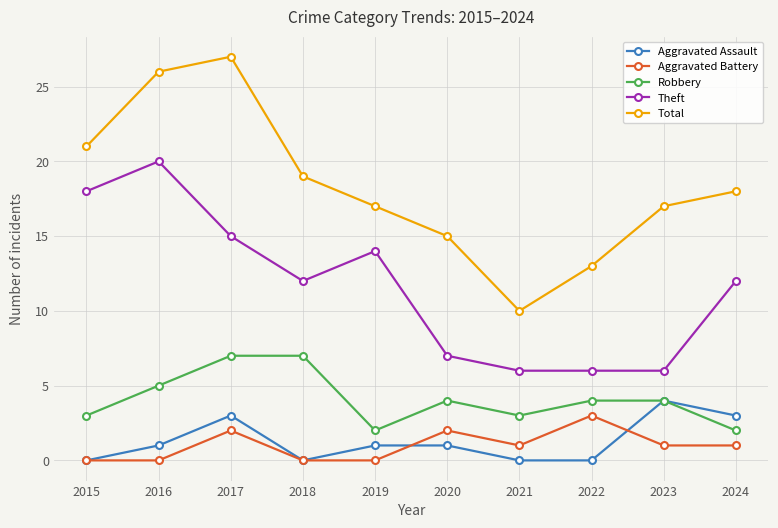

What is the difference between the highest and lowest values at 2022?

13